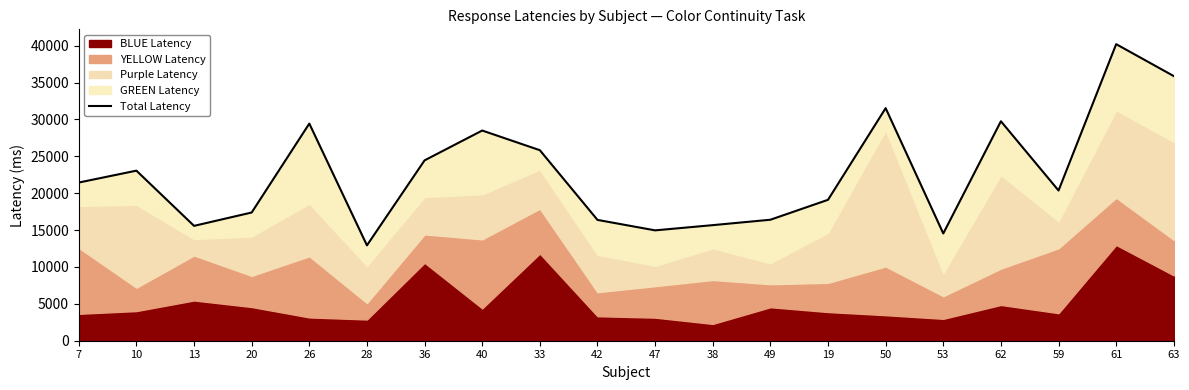

How many points are higher than both their immediate neighbors (excluding endpoints)?

6